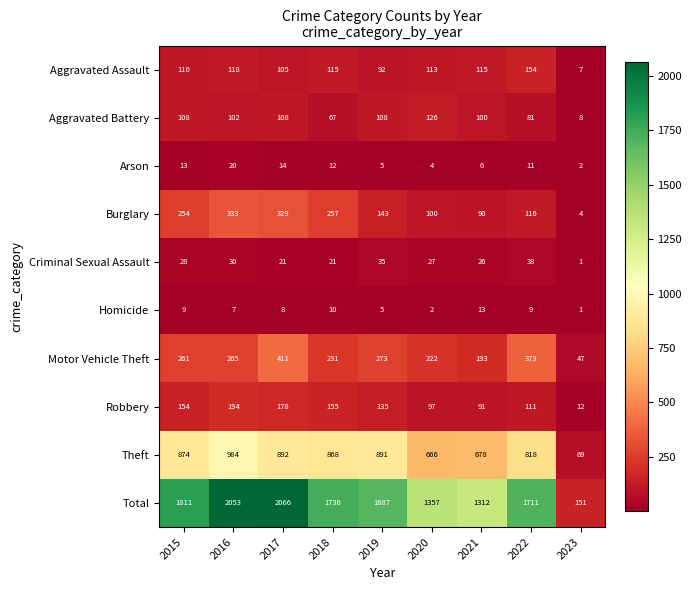

What is the sum of the Theft values at 2020 and 2018?

1534